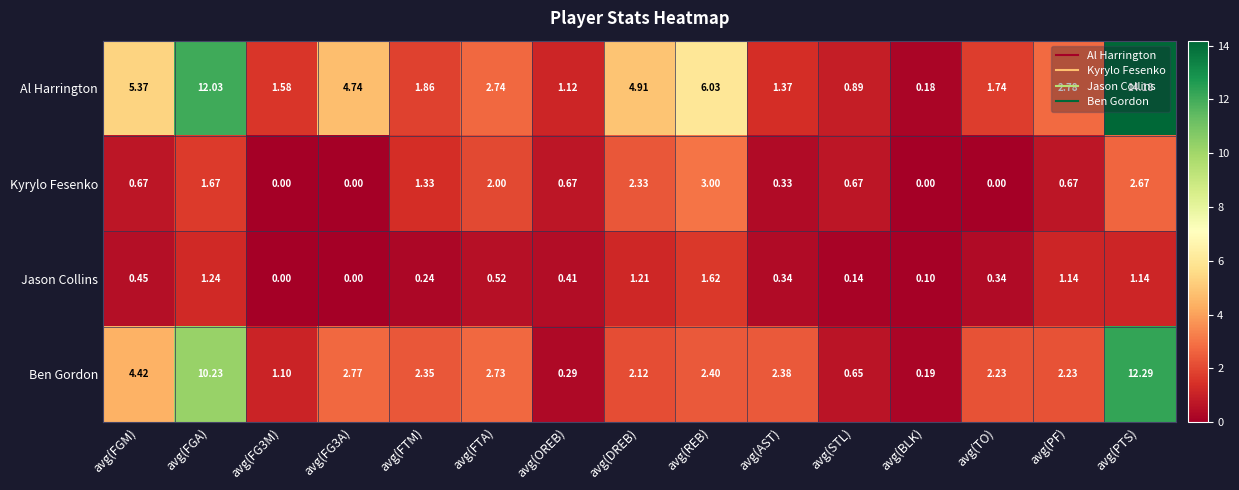

Which series has the largest range (max minus min)?

Al Harrington